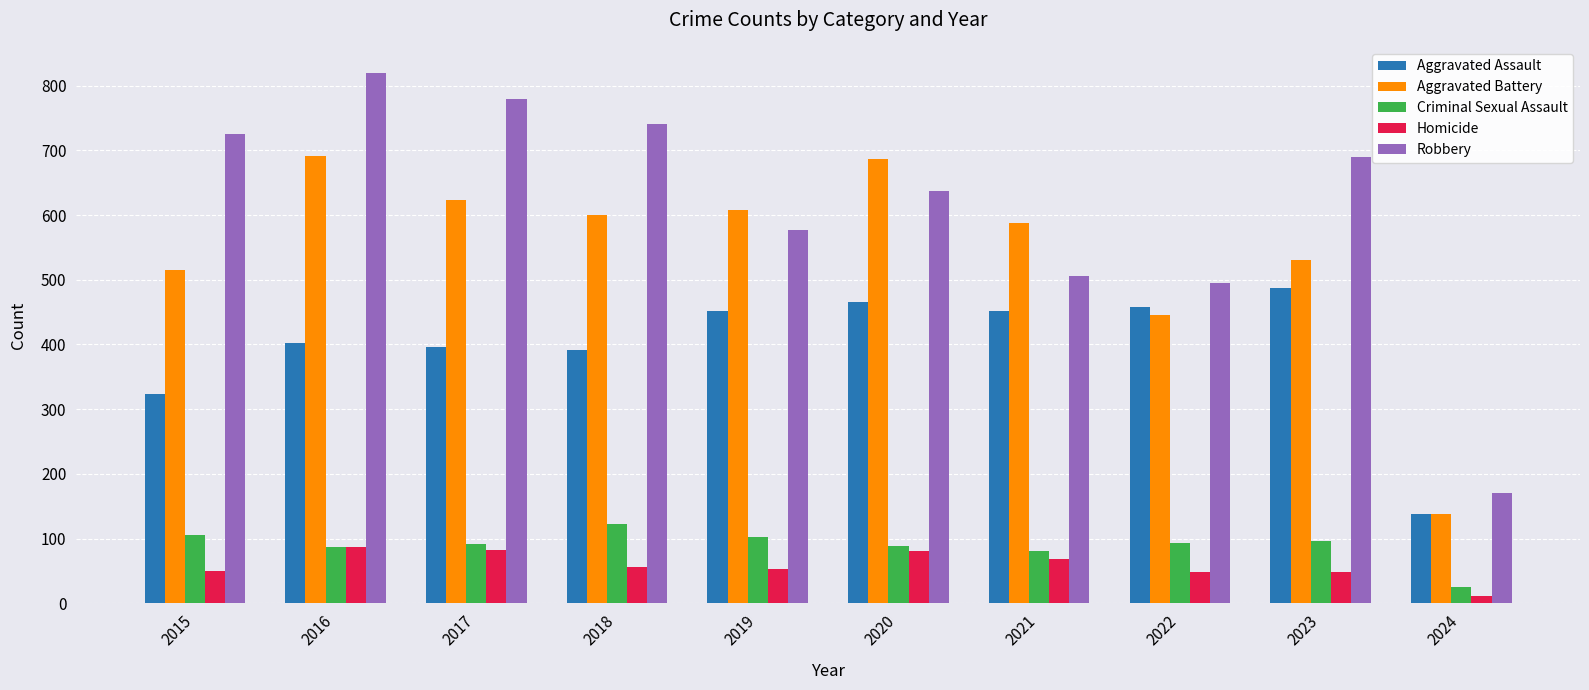

What is the average value of the Homicide series?

59